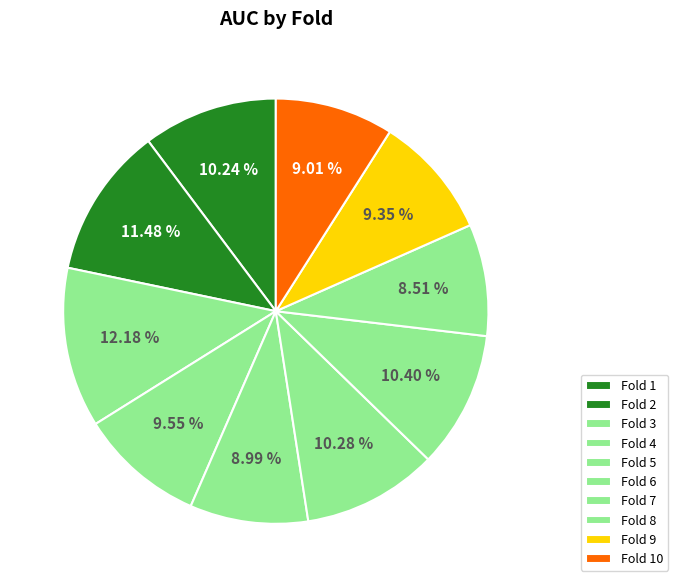

The Fold 3 slice represents 1% of the pie. True or false?

False